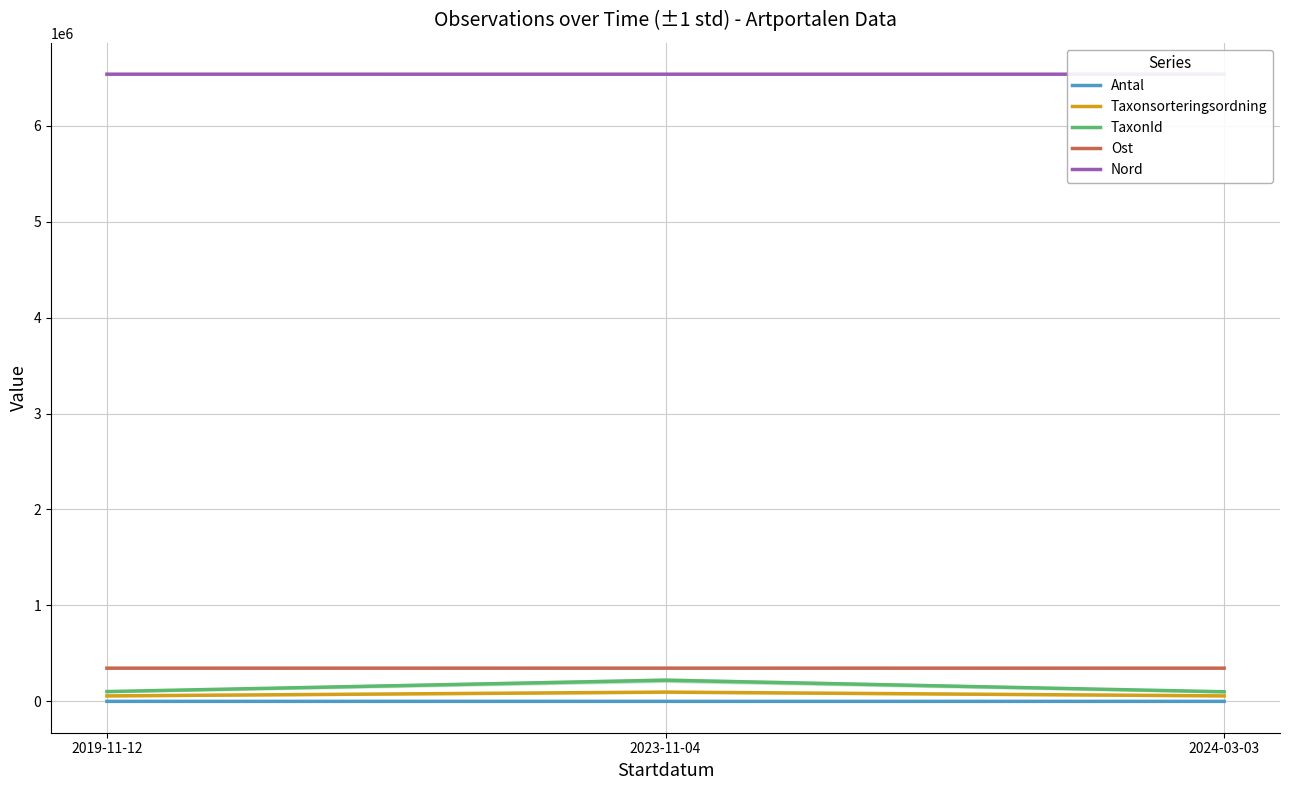

The Antal series shows 1.0 at 2023-11-04. True or false?

True